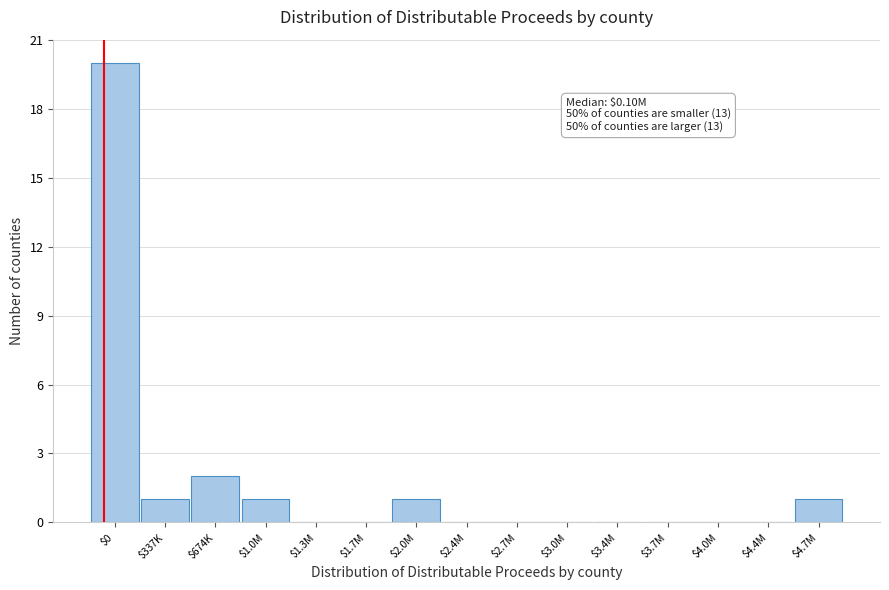

What is the greatest value displayed?

20